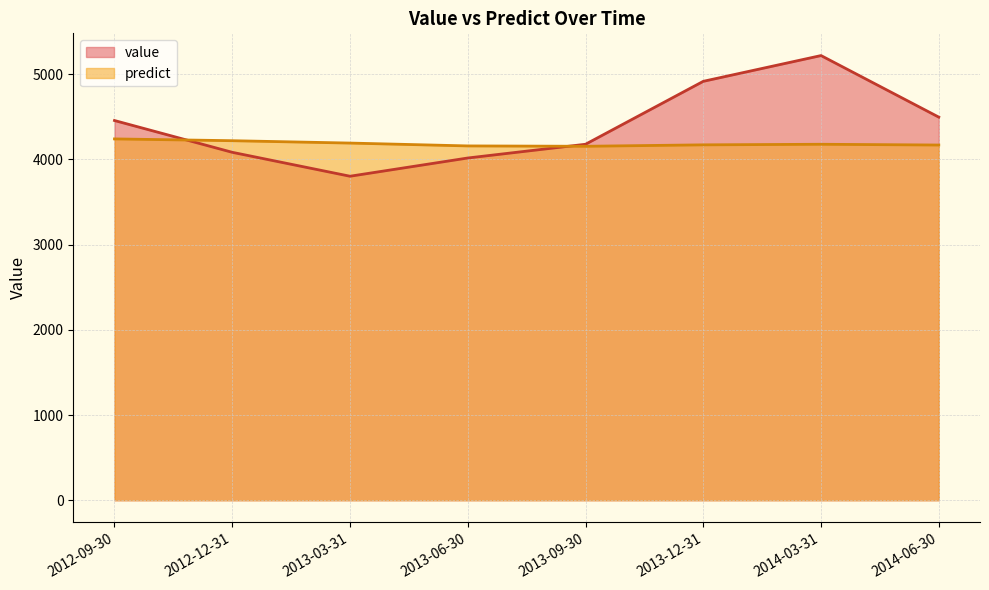

Reading right to left, transcribe all the data shown in this chart.

value: 2014-06-30=4497.3	2014-03-31=5220.0	2013-12-31=4917.6	2013-09-30=4178.8	2013-06-30=4017.5	2013-03-31=3803.5	2012-12-31=4084.3	2012-09-30=4457.5
predict: 2014-06-30=4169.8	2014-03-31=4178.7	2013-12-31=4171.9	2013-09-30=4155.1	2013-06-30=4159.3	2013-03-31=4192.8	2012-12-31=4220.6	2012-09-30=4241.6